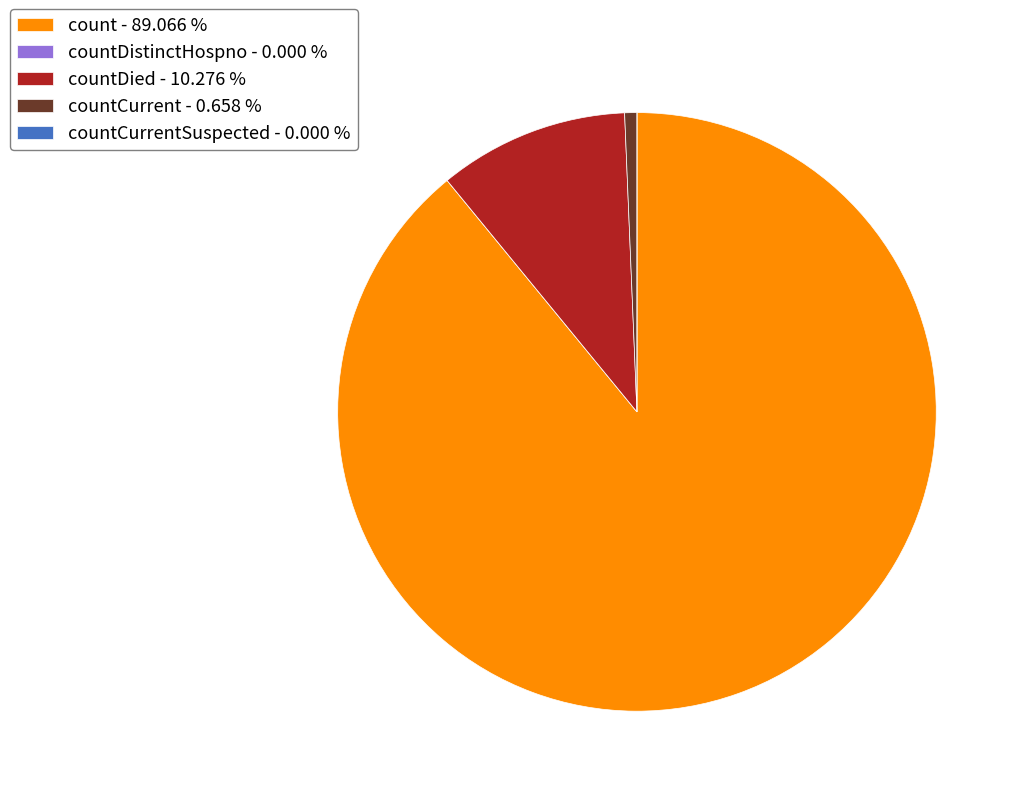

Is there a majority slice in this chart?

Yes